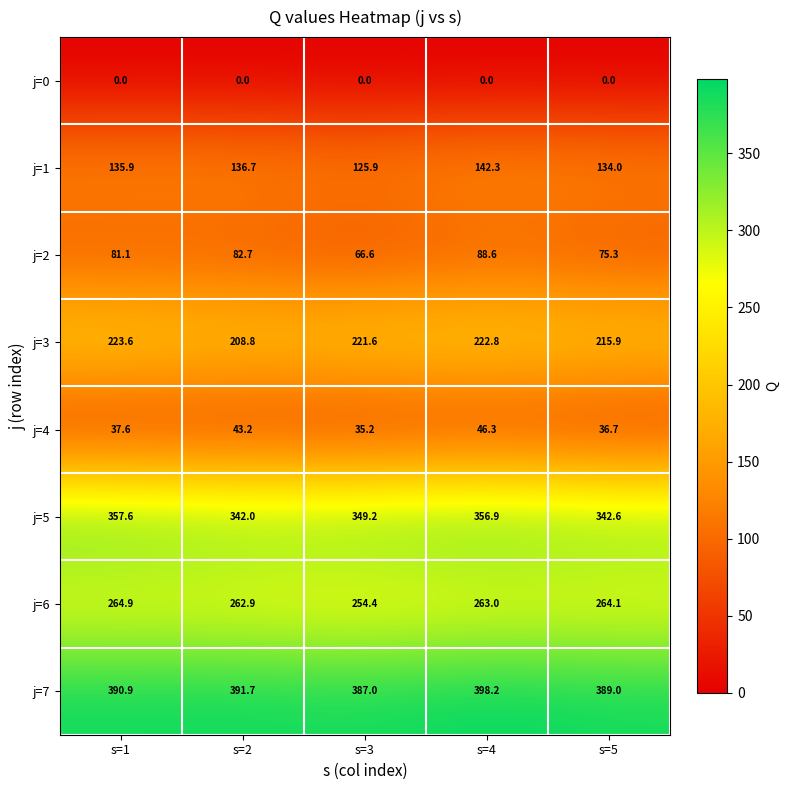

What is the spread (max minus min) of values at s=4?

398.2